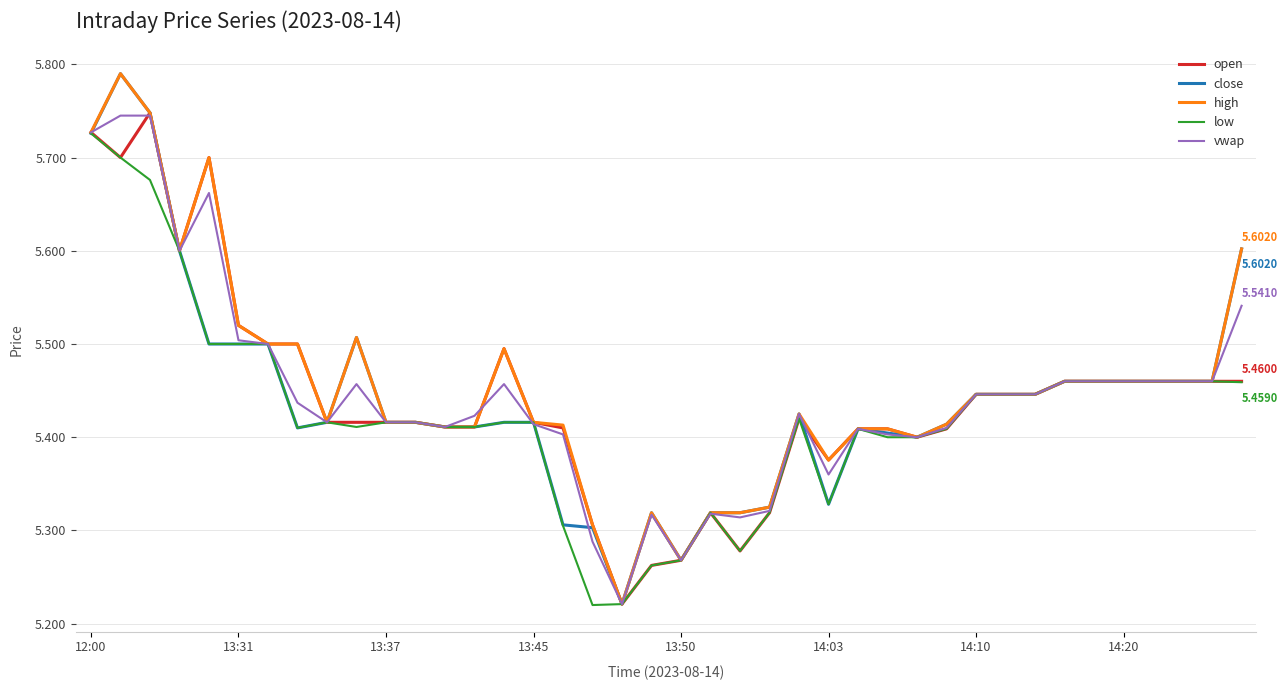

Does the chart display data point markers on the line(s)?

No